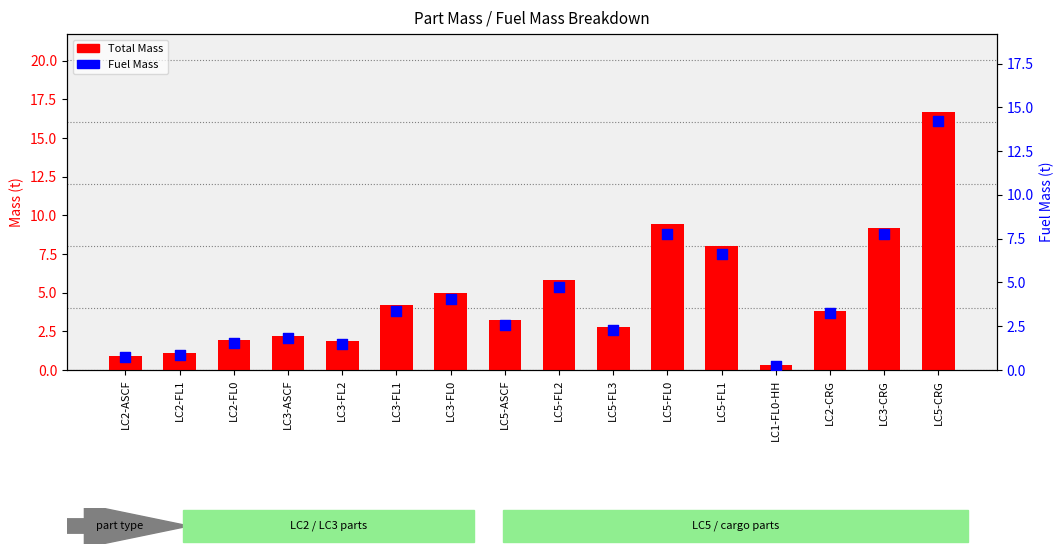

Which series has the largest total across all categories?

Total Mass